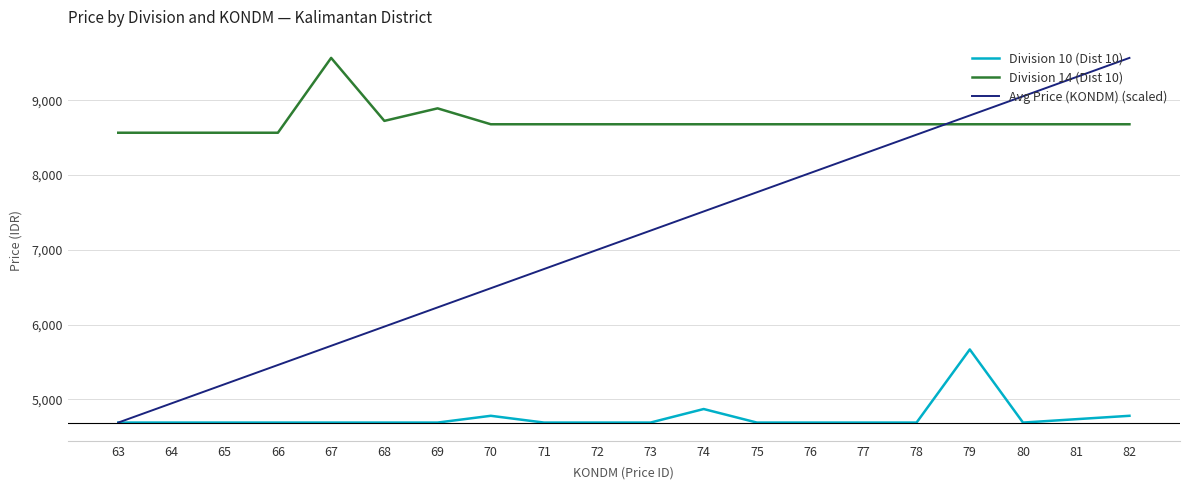

Reading left to right, list all the values displayed in this chart.

Division 10 (Dist 10): 4687.2	4687.2	4687.2	4687.2	4687.2	4687.2	4687.2	4777.9	4687.2	4687.2	4687.2	4868.5	4687.2	4687.2	4687.2	4687.2	5666.4	4687.2	4732.5	4777.9
Division 14 (Dist 10): 8567.5	8567.5	8567.5	8567.5	9569.4	8726.2	8893.9	8680.9	8680.9	8680.9	8680.9	8680.9	8680.9	8680.9	8680.9	8680.9	8680.9	8680.9	8680.9	8680.9
Avg Price (KONDM) (scaled): 4687.2	4944.2	5201.1	5458.1	5715.0	5972.0	6228.9	6485.9	6742.9	6999.8	7256.8	7513.7	7770.7	8027.6	8284.6	8541.5	8798.5	9055.4	9312.4	9569.4